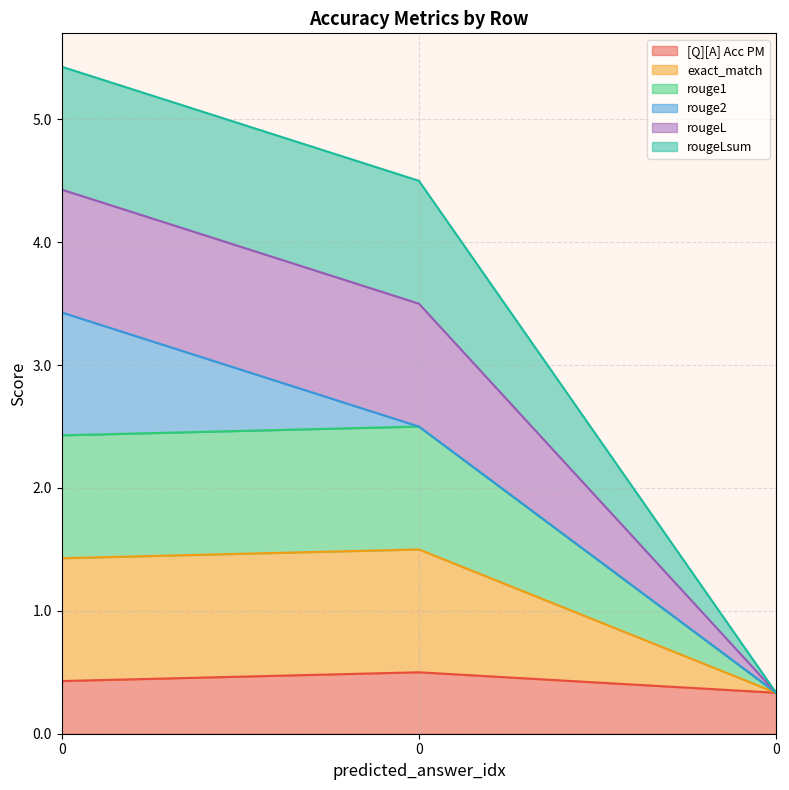

Is the value of exact_match at 0 greater than the value of rougeL at 0?

No